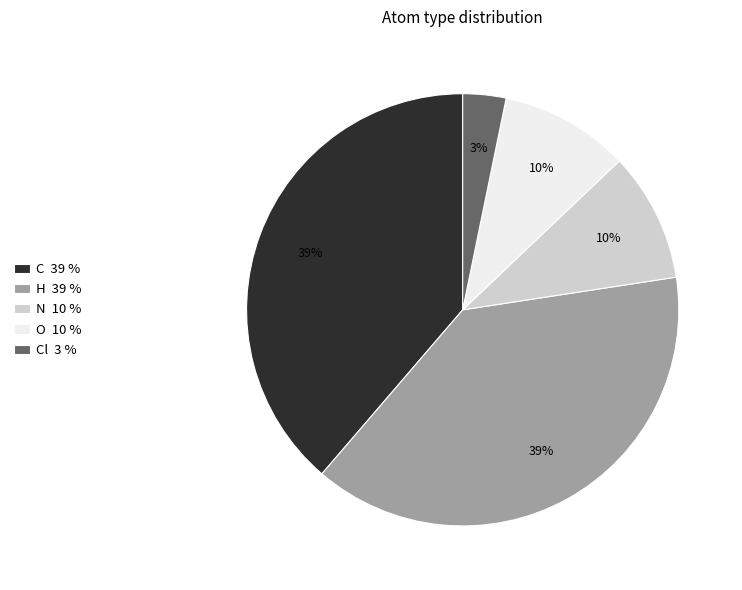

To the nearest percent, what is the average slice percentage?

20%